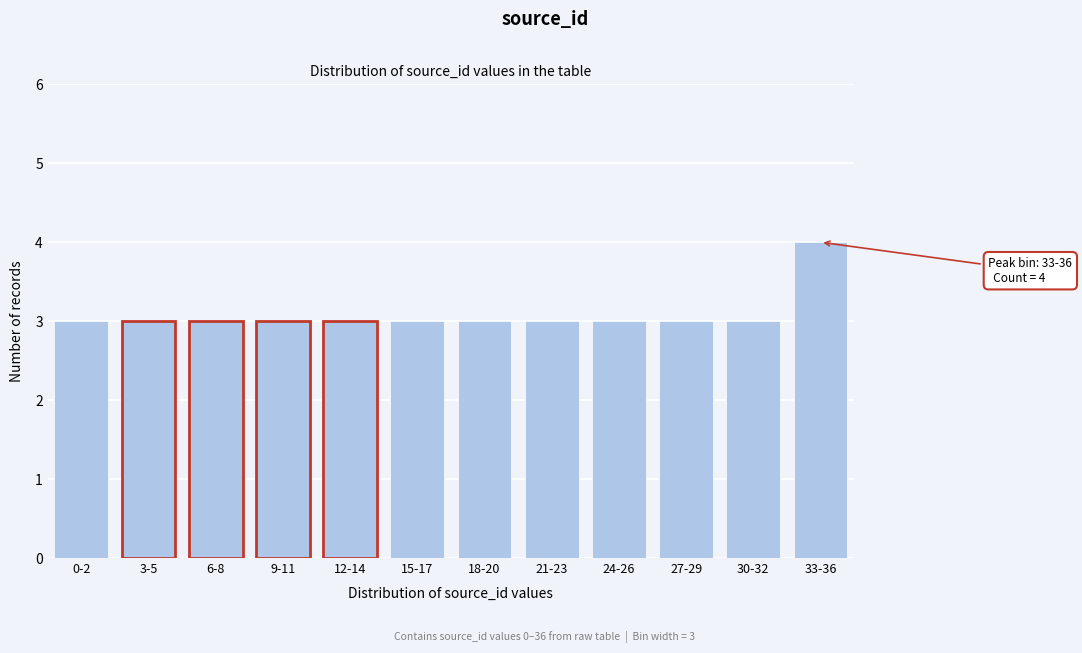

Reading right to left, transcribe all the data shown in this chart.

4	3	3	3	3	3	3	3	3	3	3	3